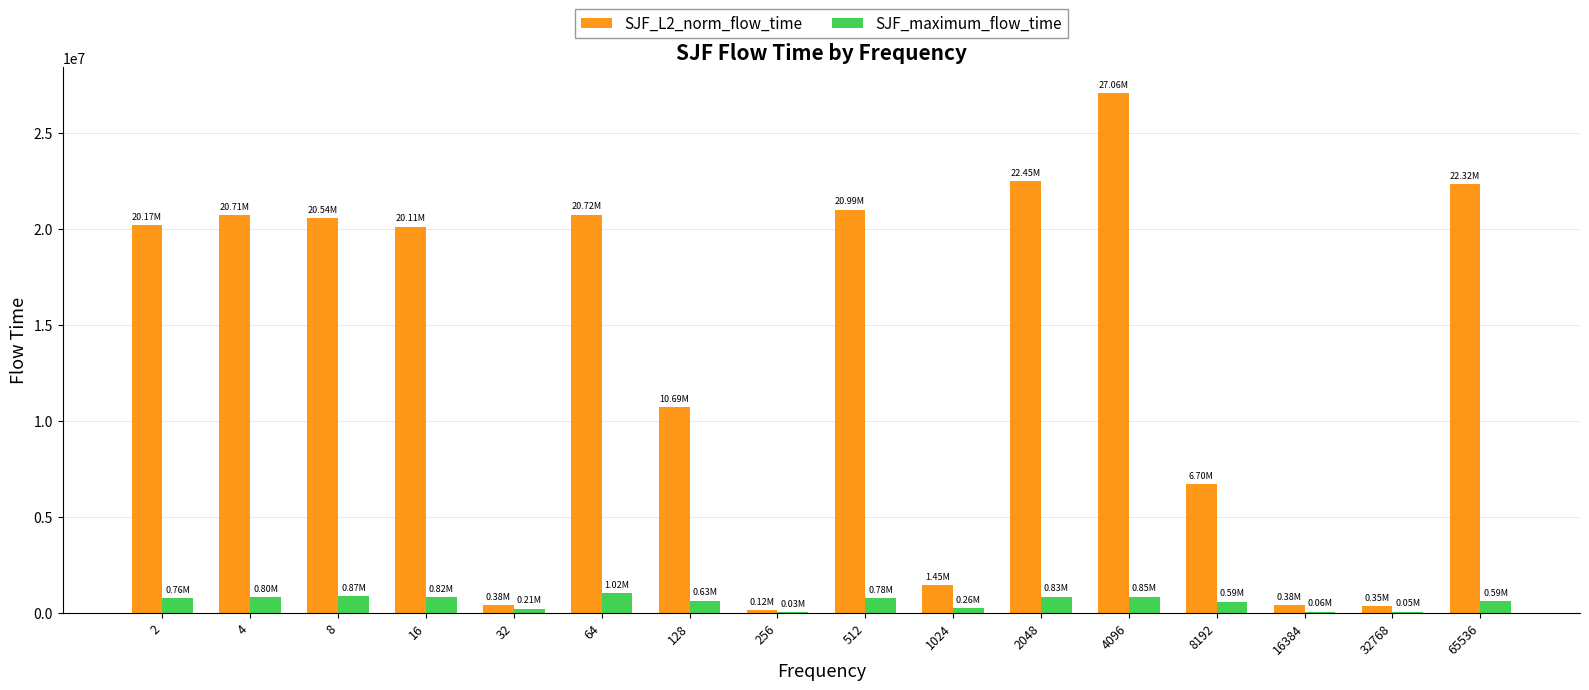

What is the total value across all series at 128?

11327410.2